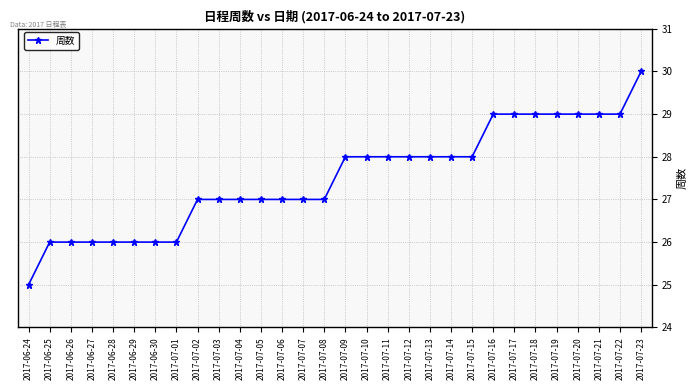

Does the chart have visible grid lines?

Yes